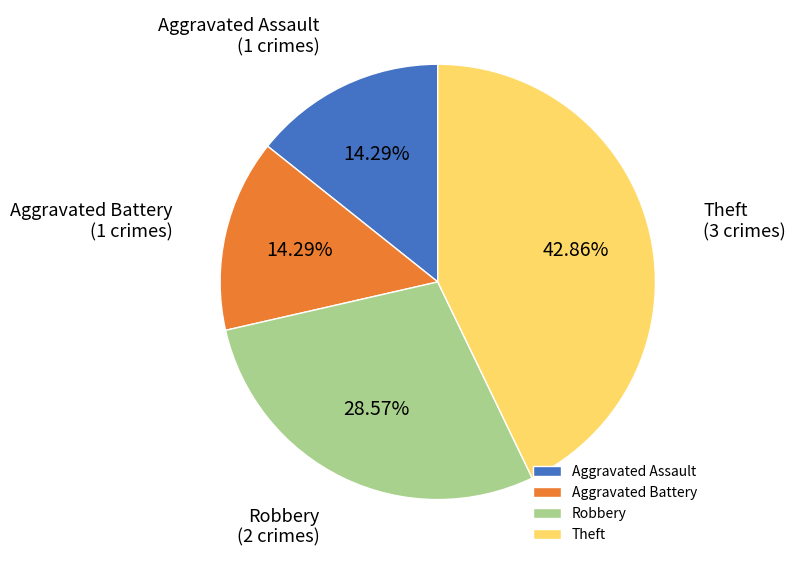

To the nearest percent, what is the difference between the Theft and Aggravated Battery slice percentages?

29%